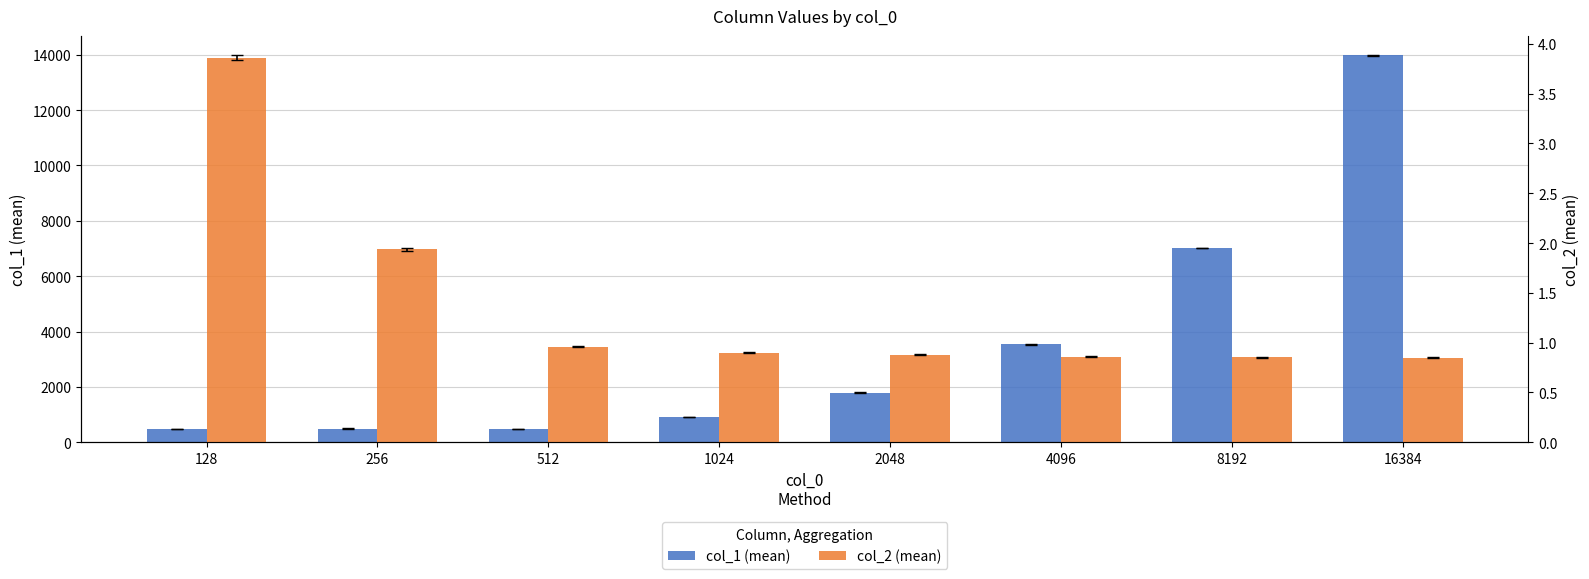

List the labels in order of col_2 (mean) value, smallest first.

16384, 8192, 4096, 2048, 1024, 512, 256, 128